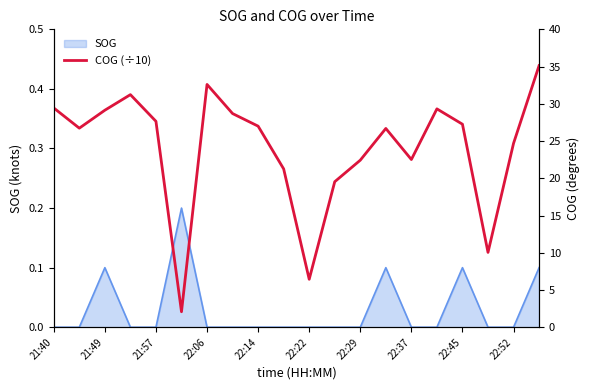

The SOG series shows 0.1 at 22:37. True or false?

False